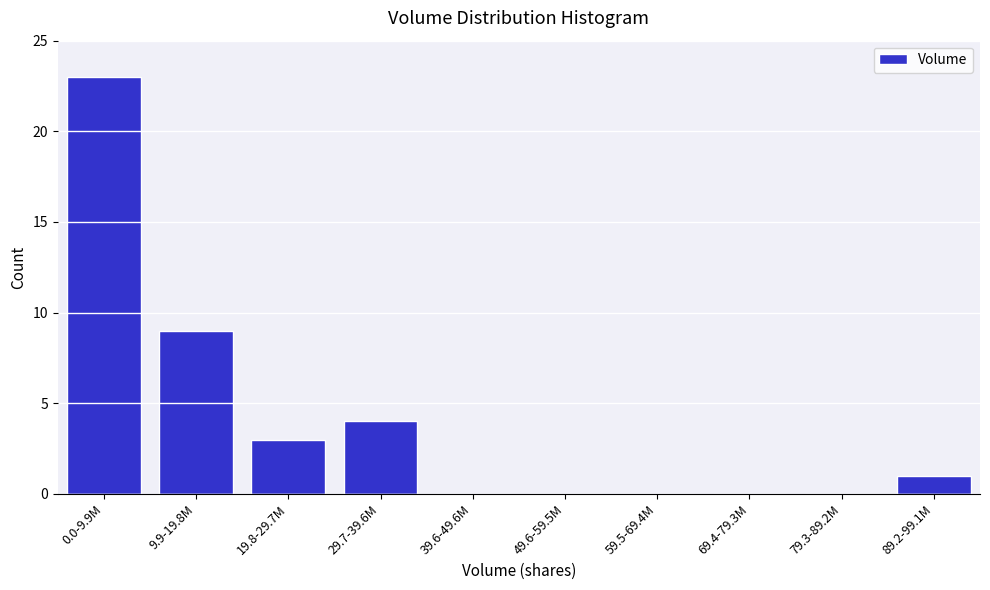

Reading left to right, extract all data points from this chart.

0.0-9.9M=23	9.9-19.8M=9	19.8-29.7M=3	29.7-39.6M=4	39.6-49.6M=0	49.6-59.5M=0	59.5-69.4M=0	69.4-79.3M=0	79.3-89.2M=0	89.2-99.1M=1